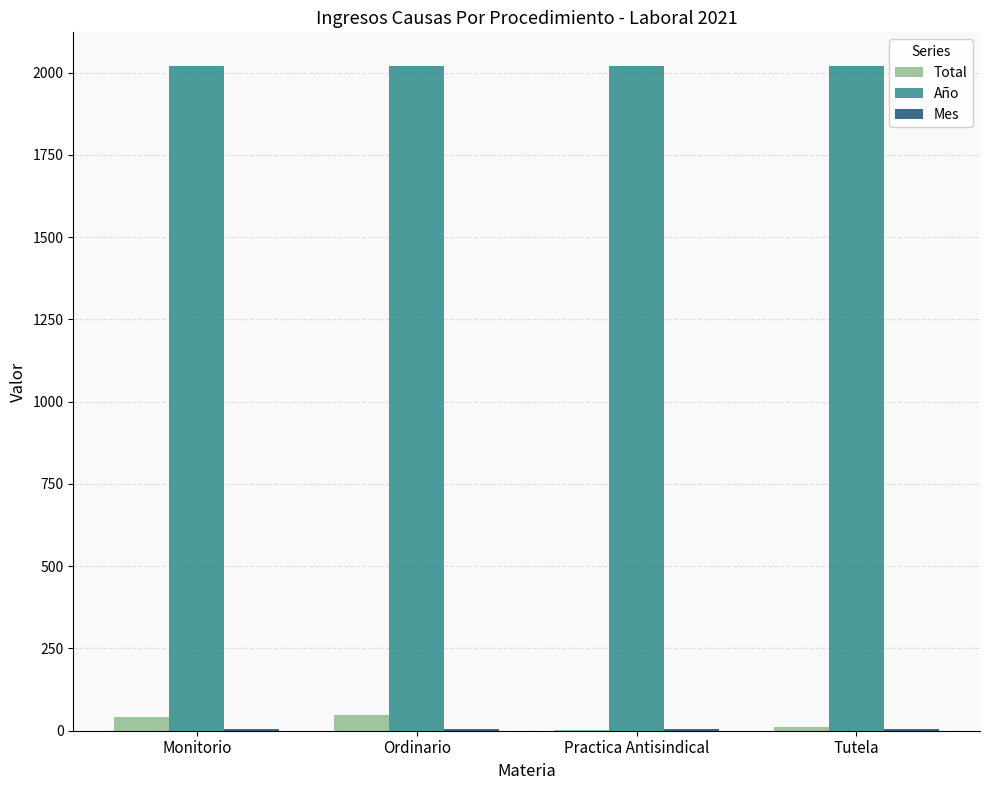

What is the total value across all series at Tutela?

2035